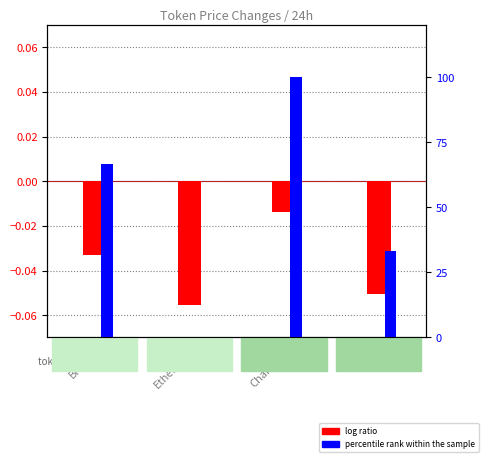

How many bars are there in total?

8